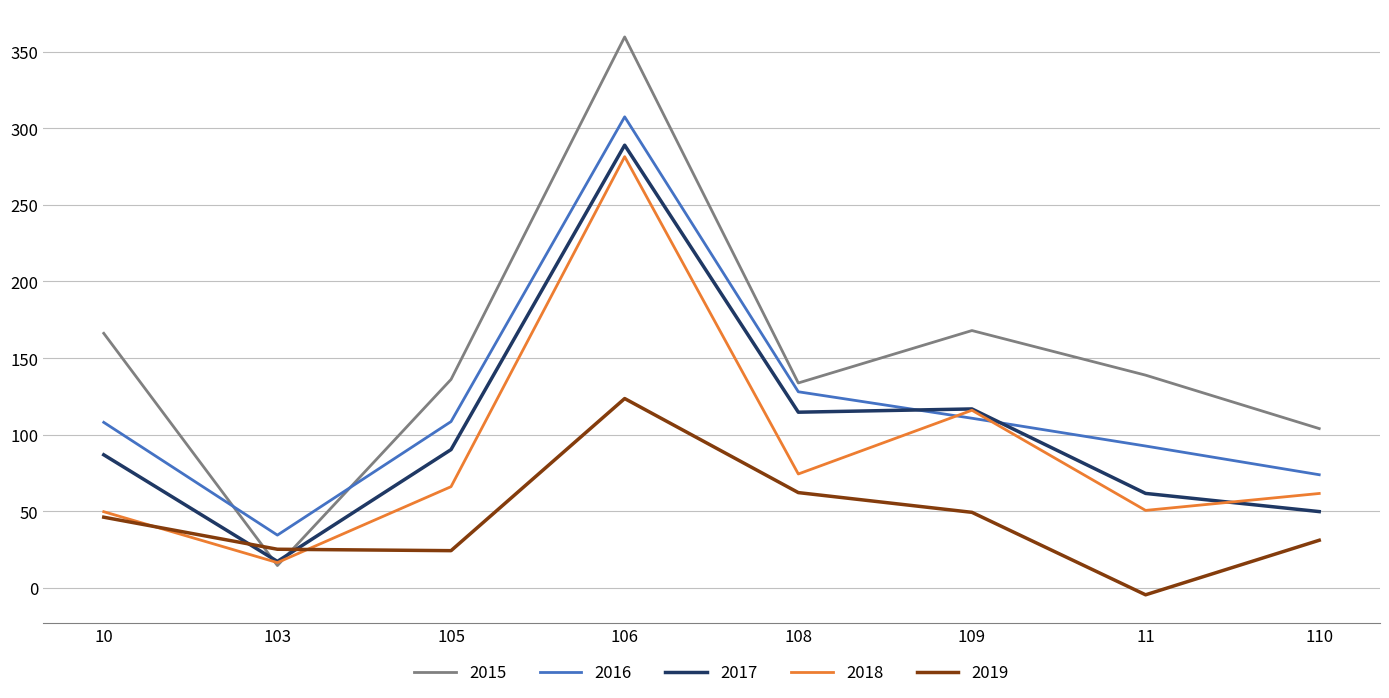

What is the maximum value for 2018?

281.4